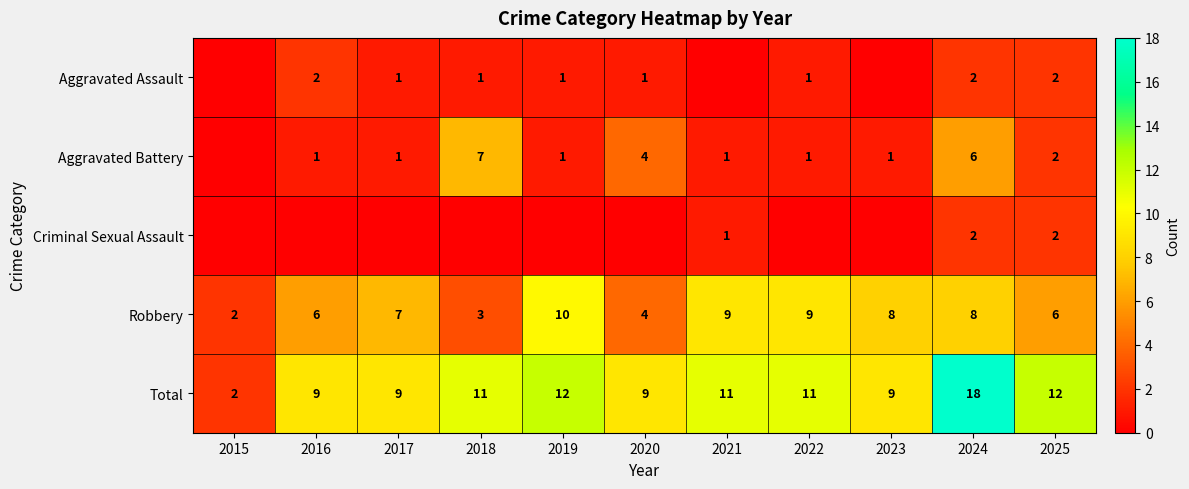

What is the spread (max minus min) of values at 2024?

16